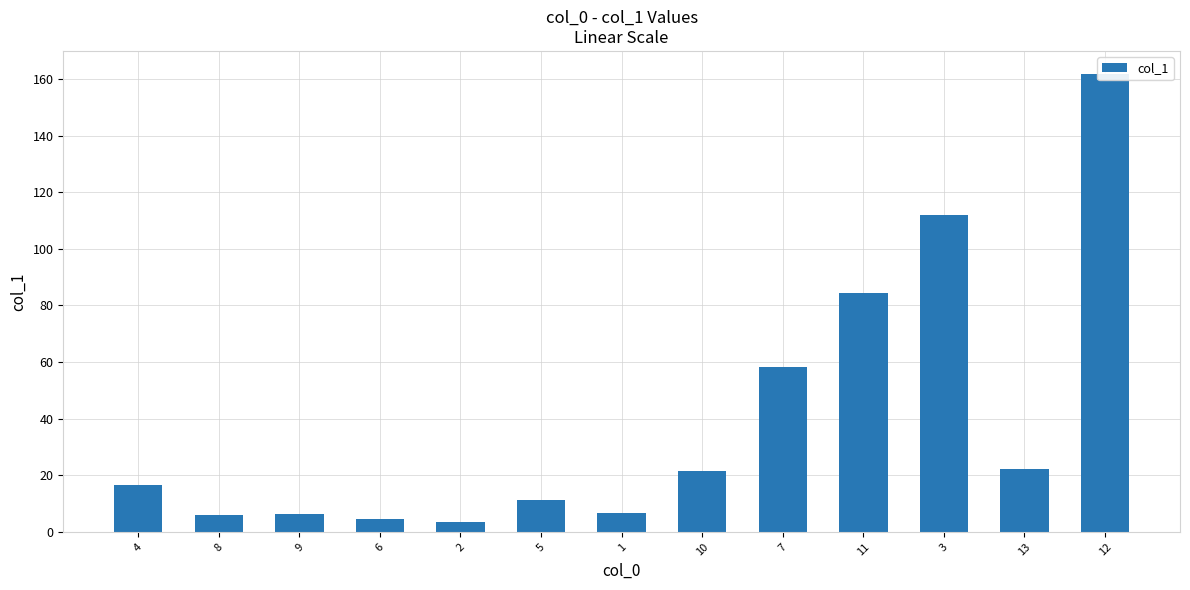

What is the label of the 3rd bar from the right?

3